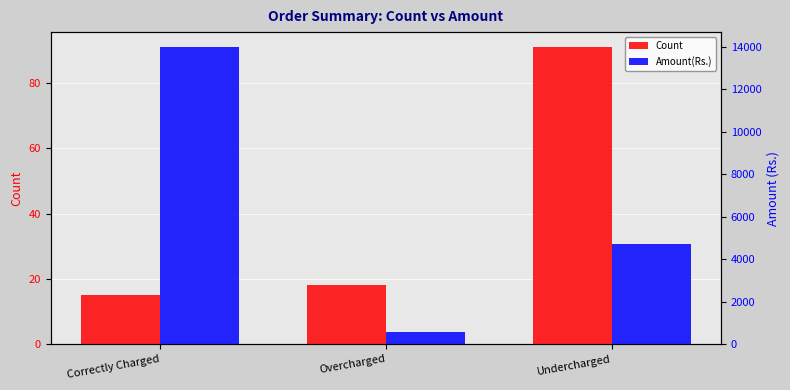

List the series in order of their overall mean, highest first.

Amount(Rs.), Count